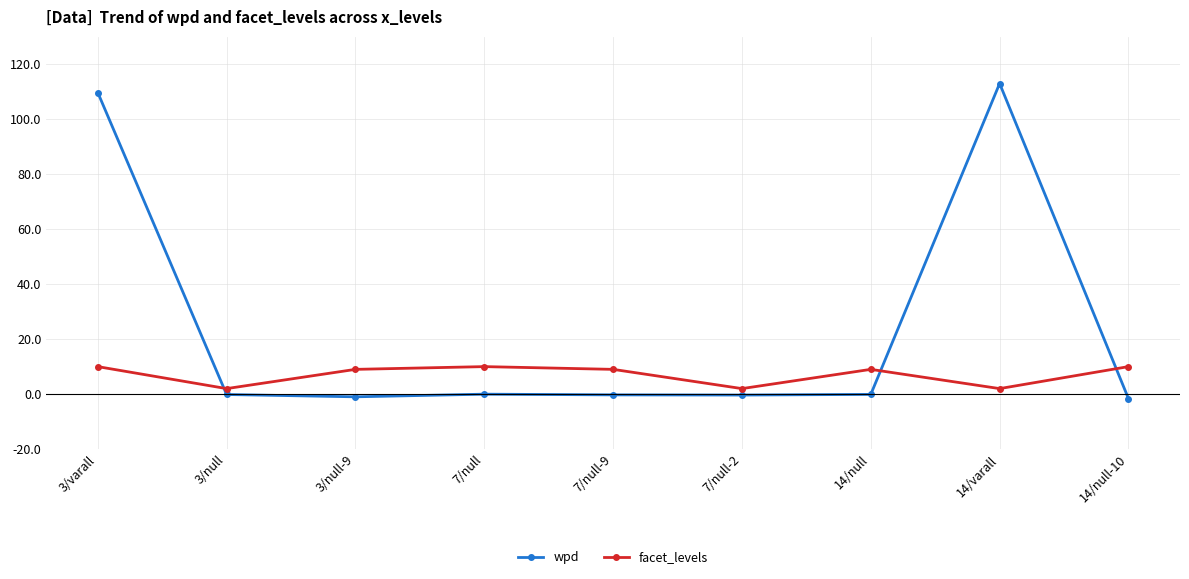

At which category is the sum across all series the highest?

3/varall